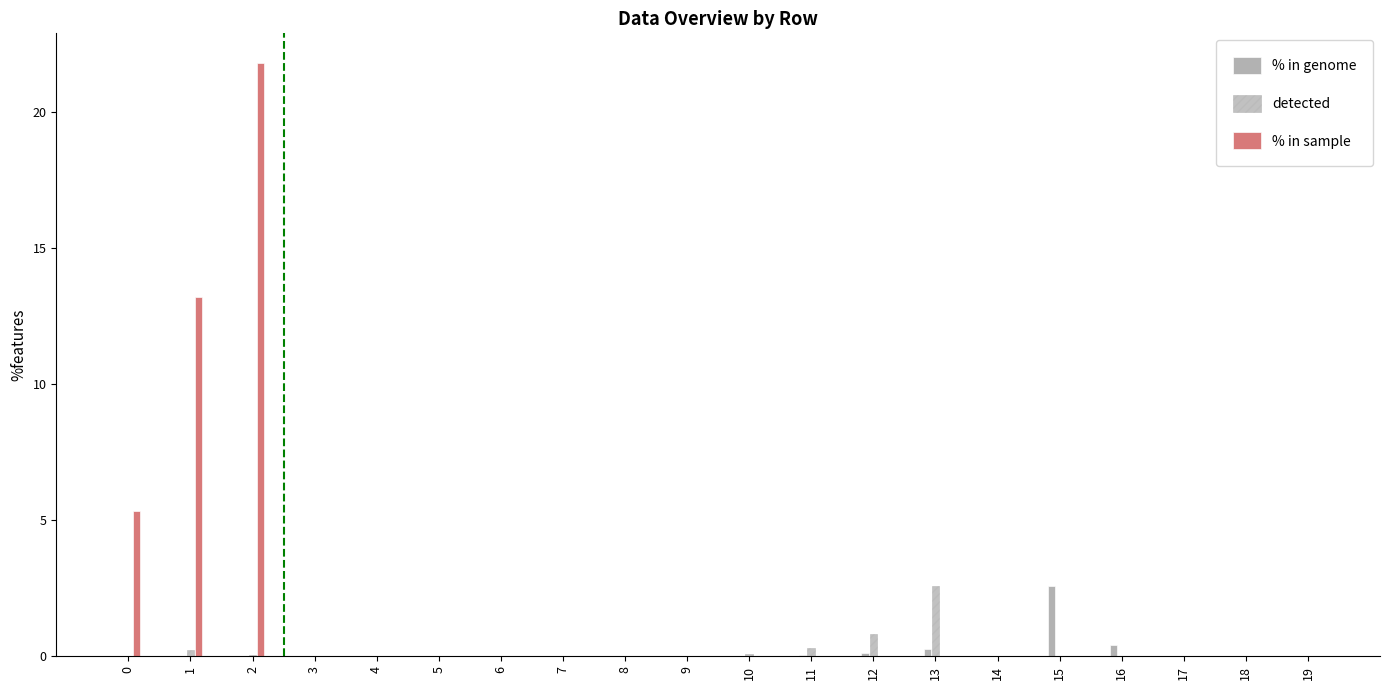

Is it true that % in genome equals -1.5 at 14?

False